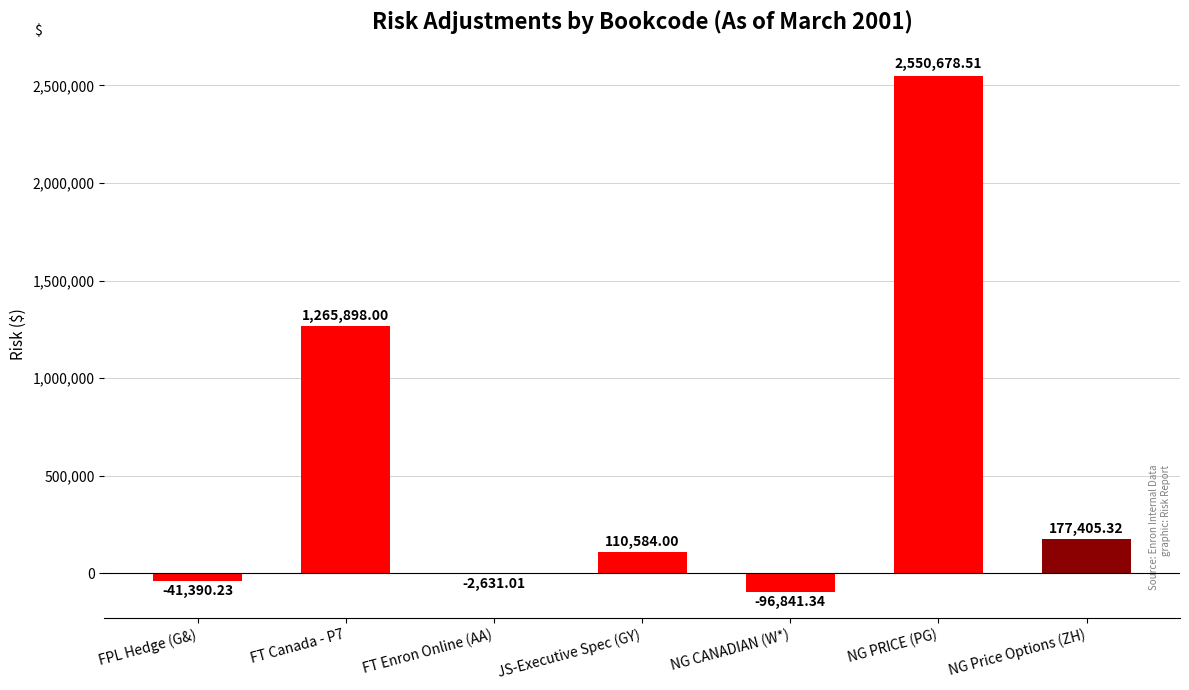

Which category has the highest value across all series?

NG PRICE (PG)